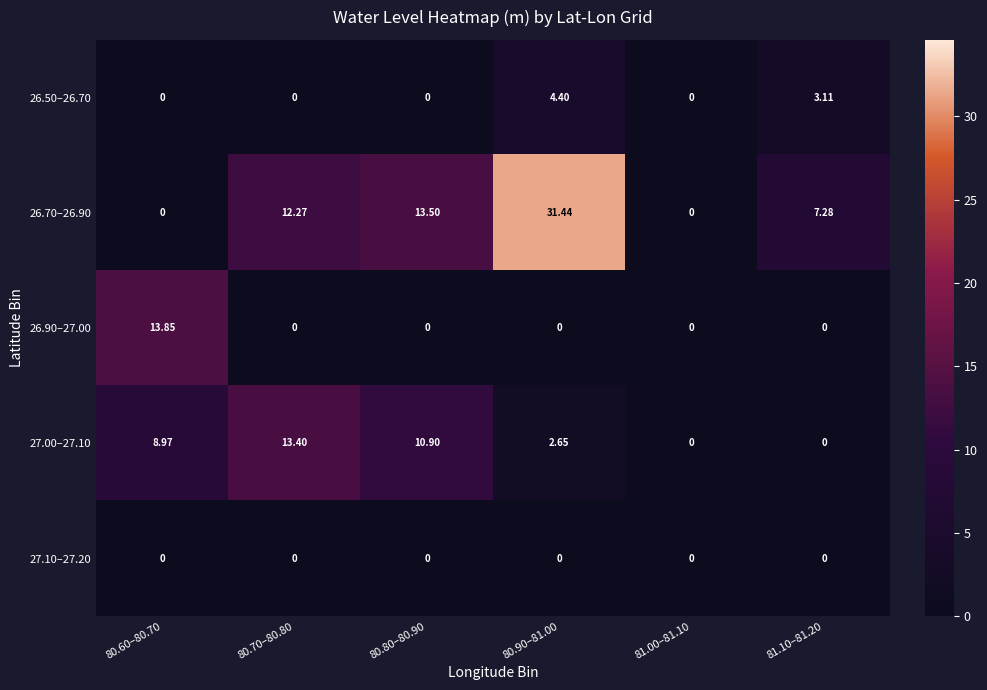

How many data points in 27.00–27.10 are above 8?

3